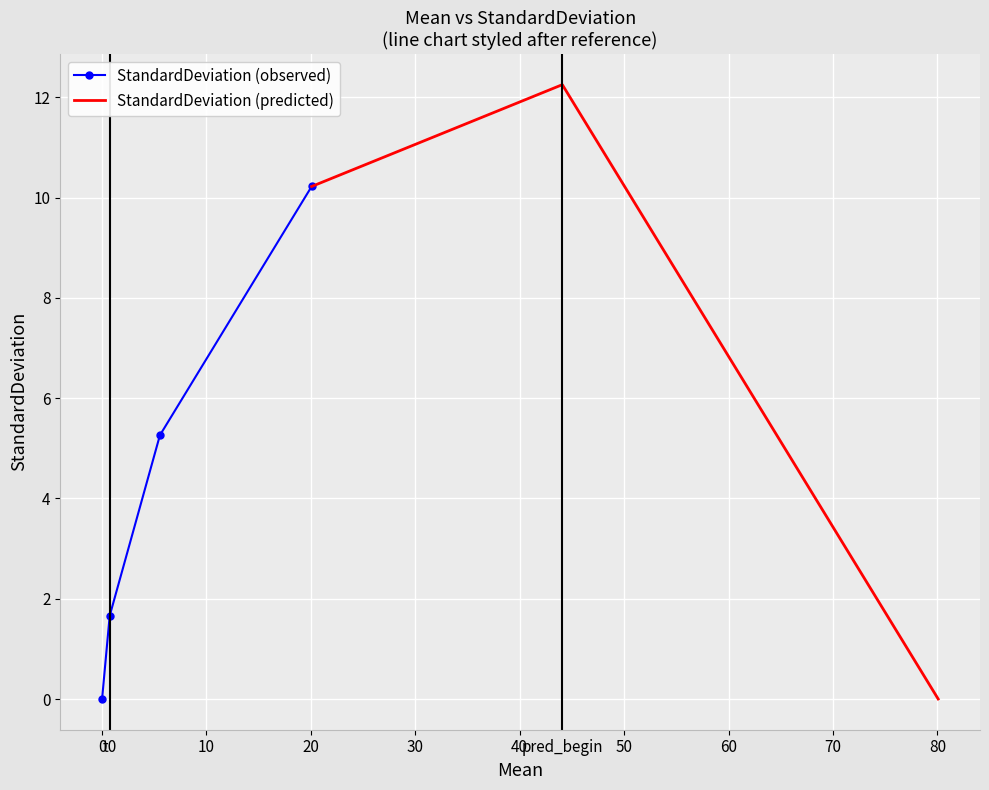

True or false: the data has more than 0 interior local peaks.

True